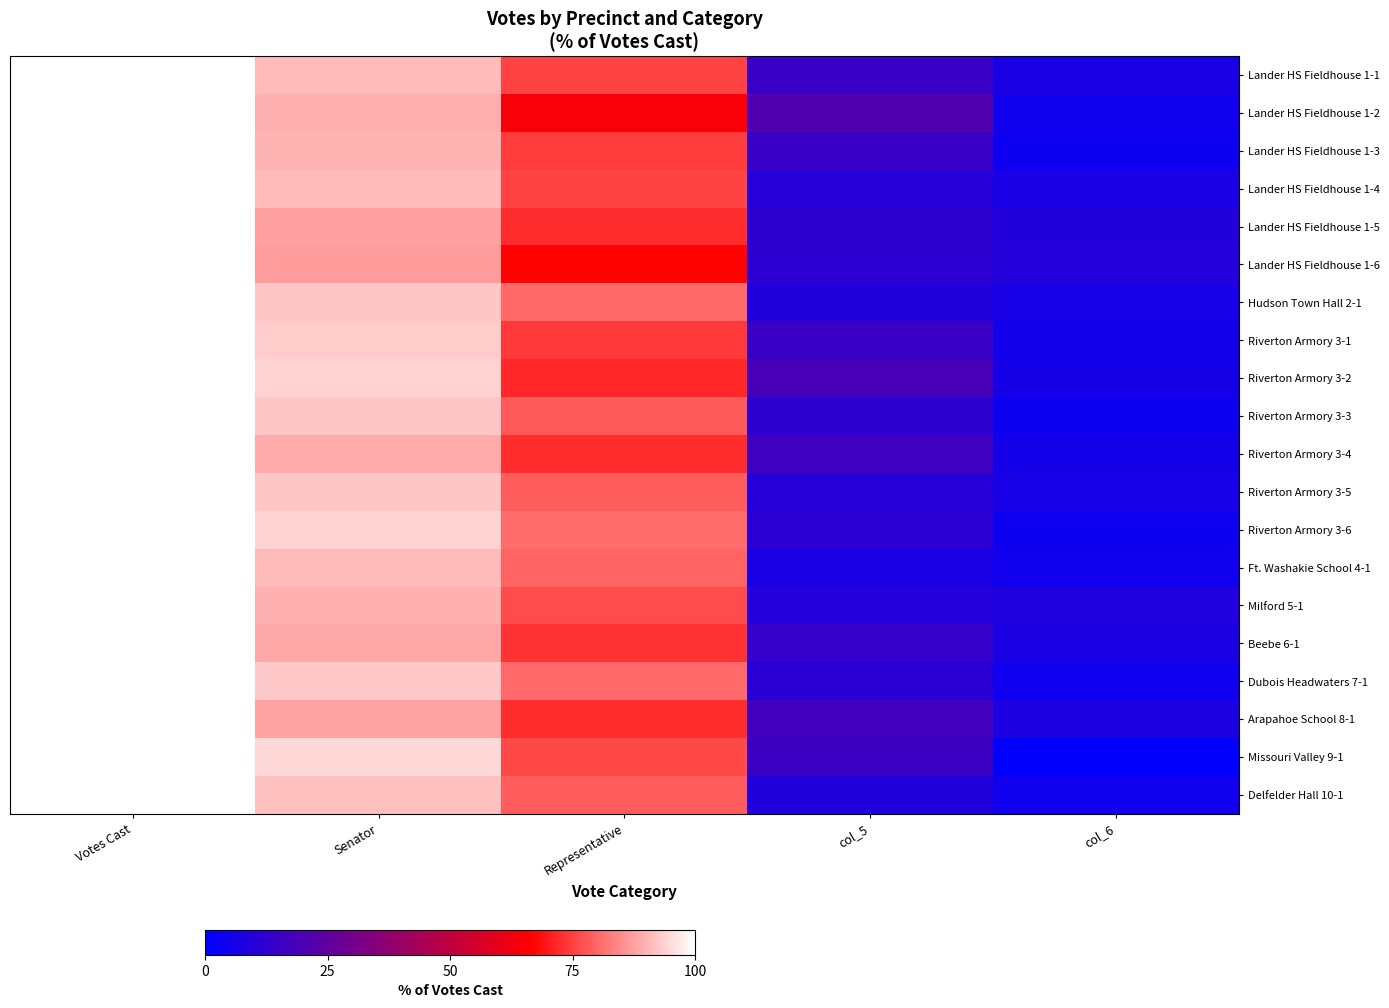

What is the difference between the highest and lowest values at Senator?

7.7